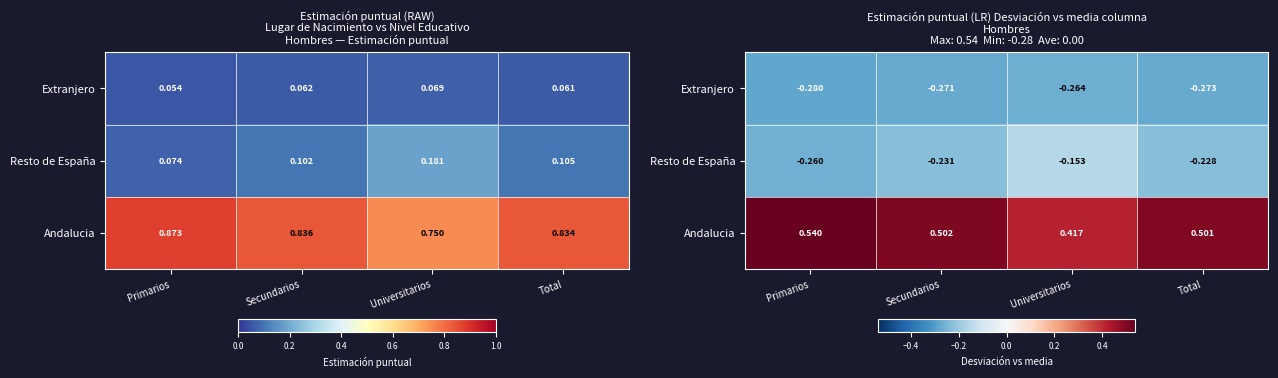

How many series are shown in this chart?

3